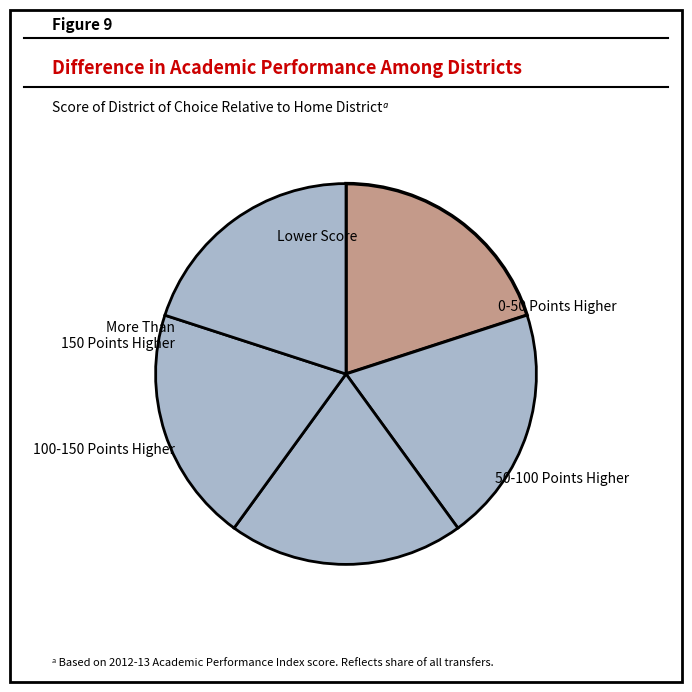

Count the number of slices in the pie.

5